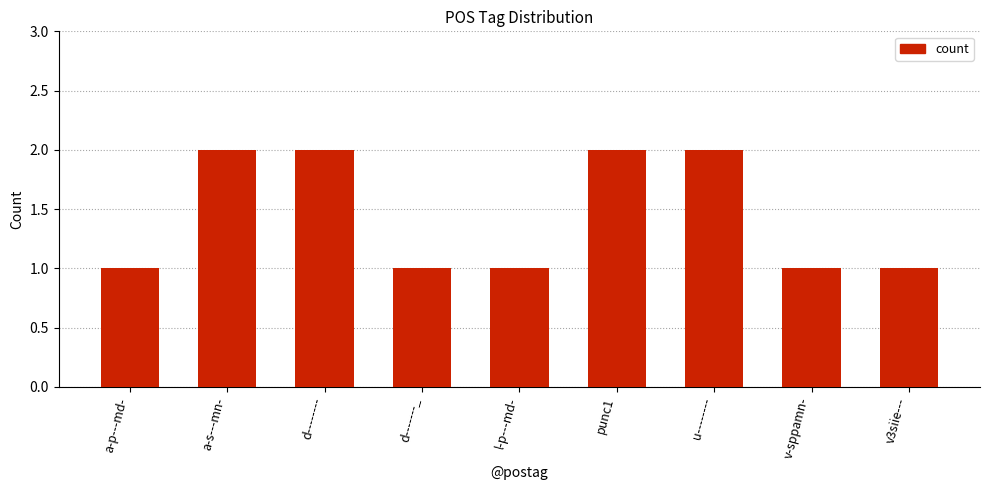

True or false: the data shows 2 at punc1.

True